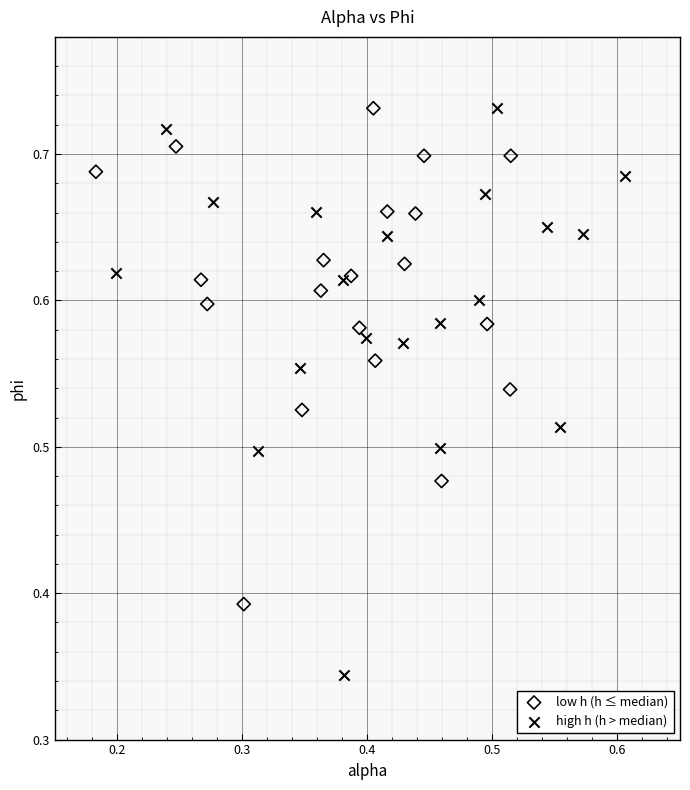

Which series contains the lowest Y value?

high h (h > median)